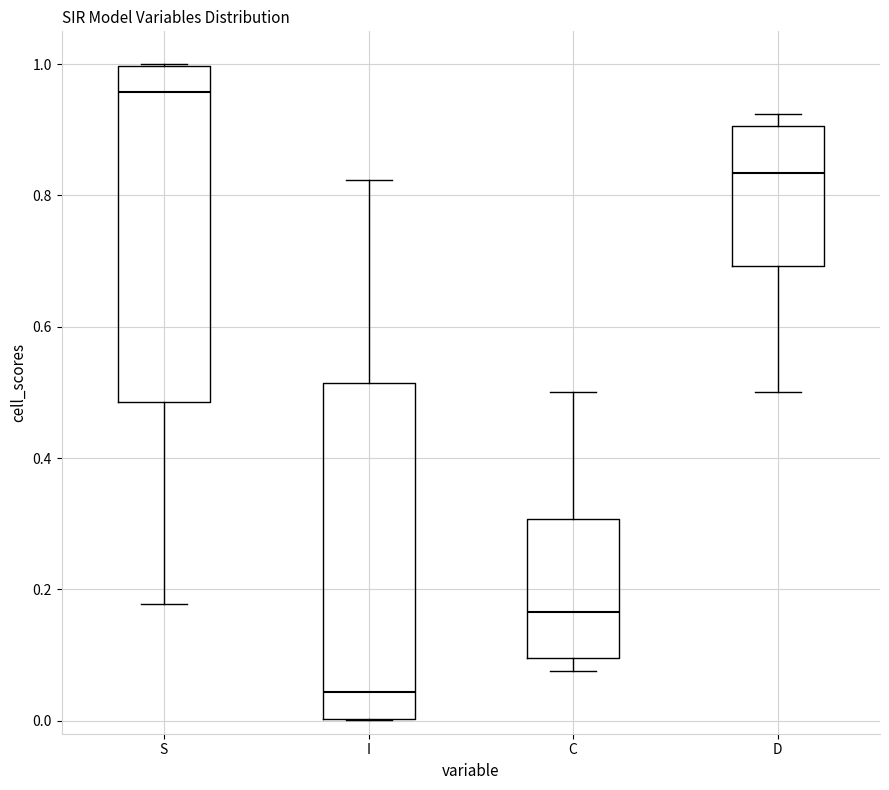

Where is the upper edge of the box for C on the y-axis? The values are not printed on the chart, so give them approximately, as read against the axis.

0.30